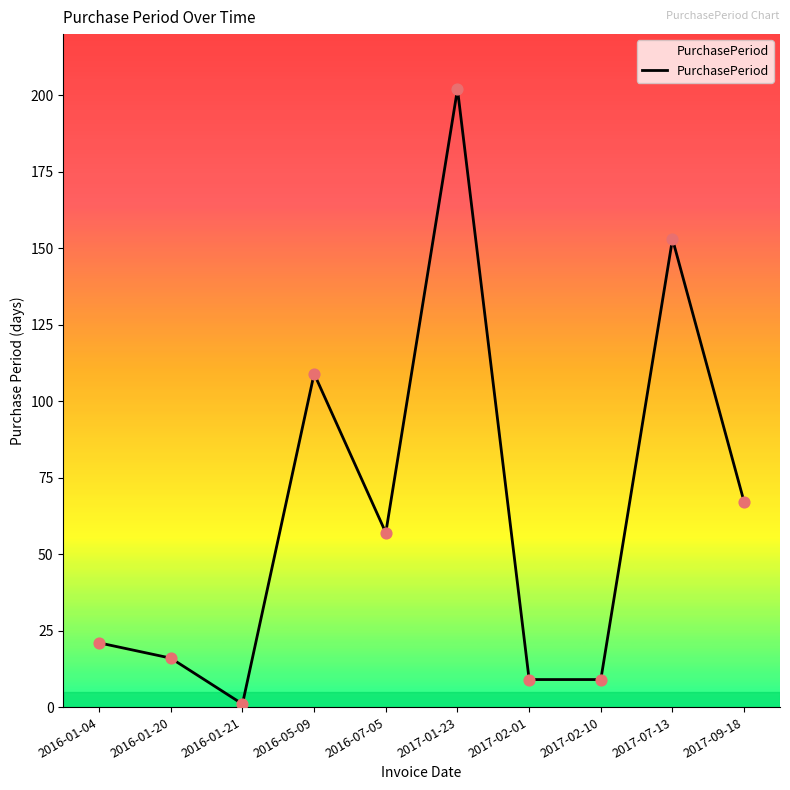

Which has a higher value, 2016-05-09 or 2017-09-18?

2016-05-09